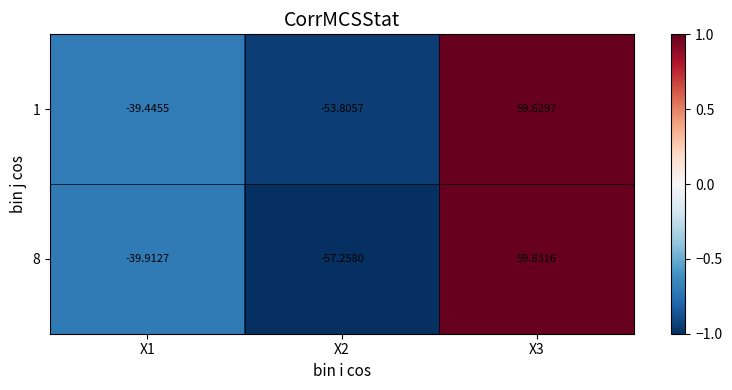

Is the value of 8 at X3 greater than the value of 1 at X3?

Yes